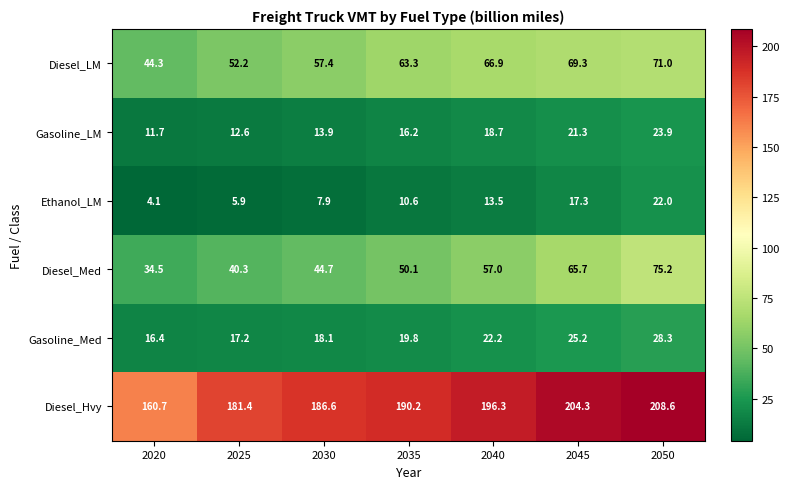

What is the difference between the highest and lowest values at 2045?

187.0